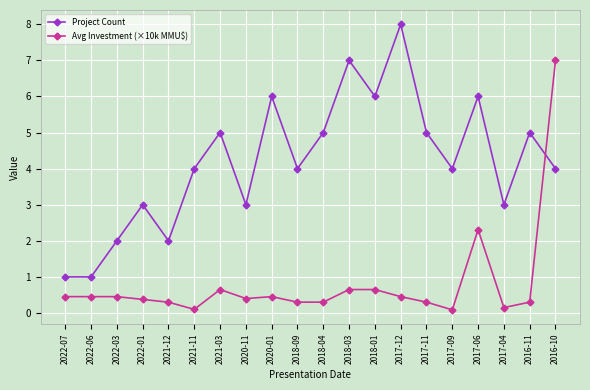

At 2018-09, list the series in order from smallest to largest.

Avg Investment (×10k MMU$), Project Count